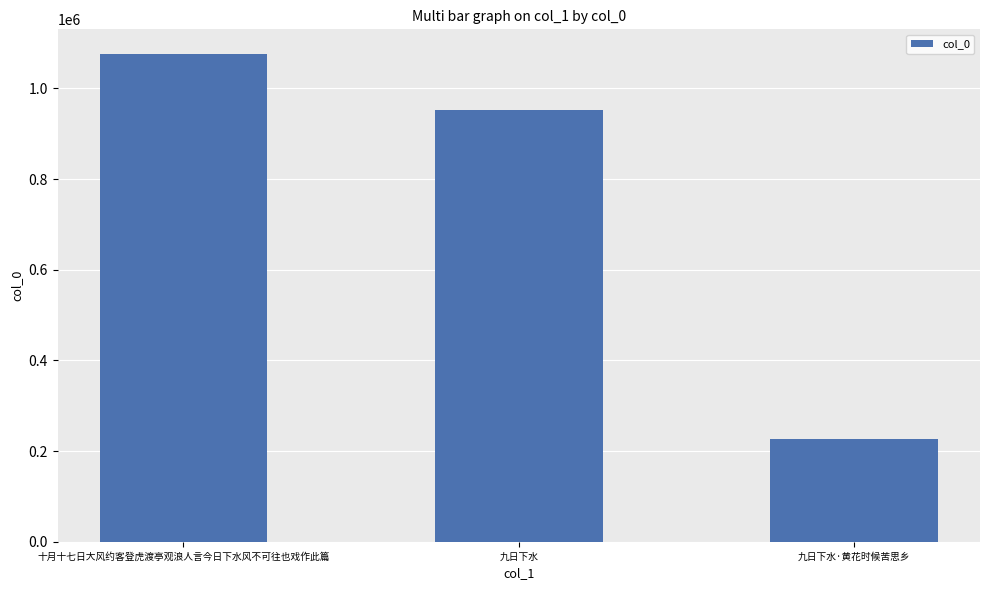

The chart shows a value of 1328511 at 九日下水. True or false?

False